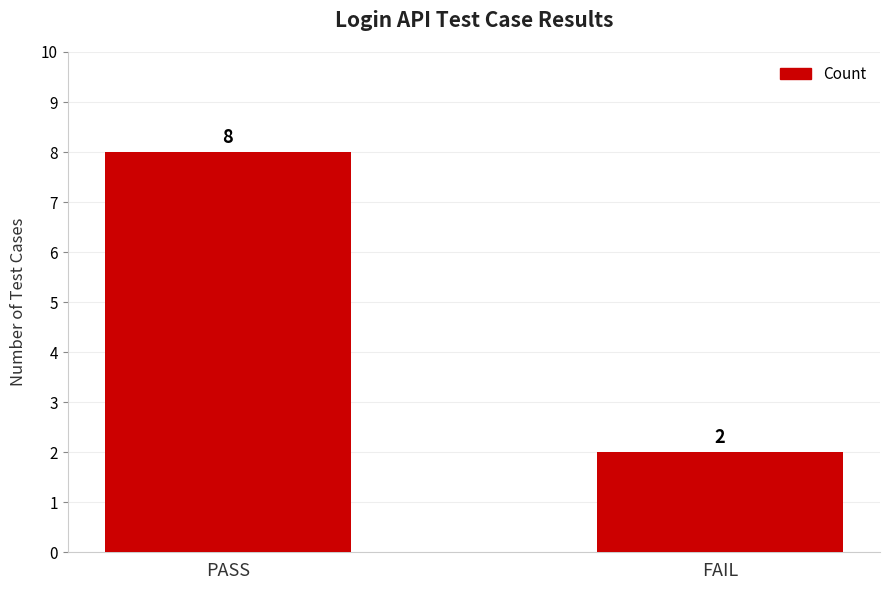

What is the change in value from PASS to FAIL?

-6